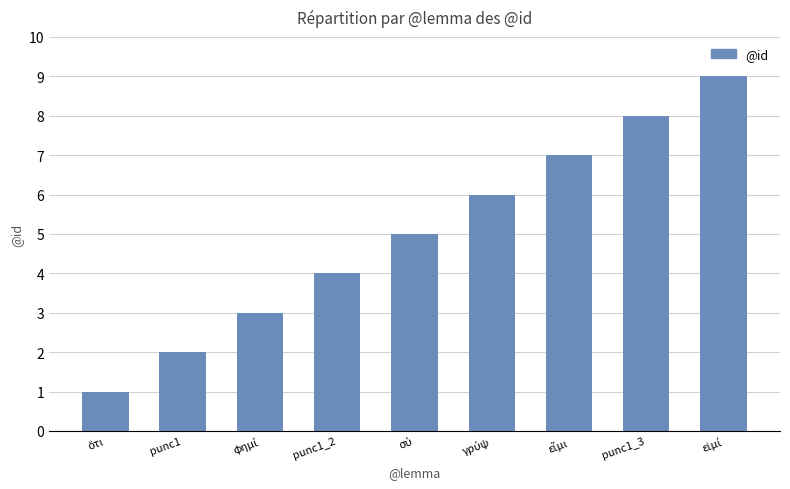

What is the label of the 8th bar from the right?

punc1